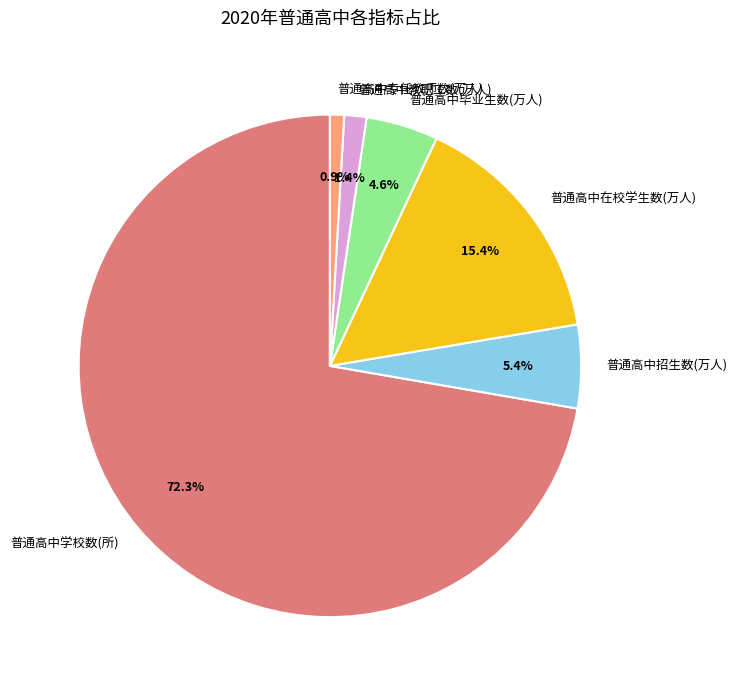

Is there a majority slice in this chart?

Yes